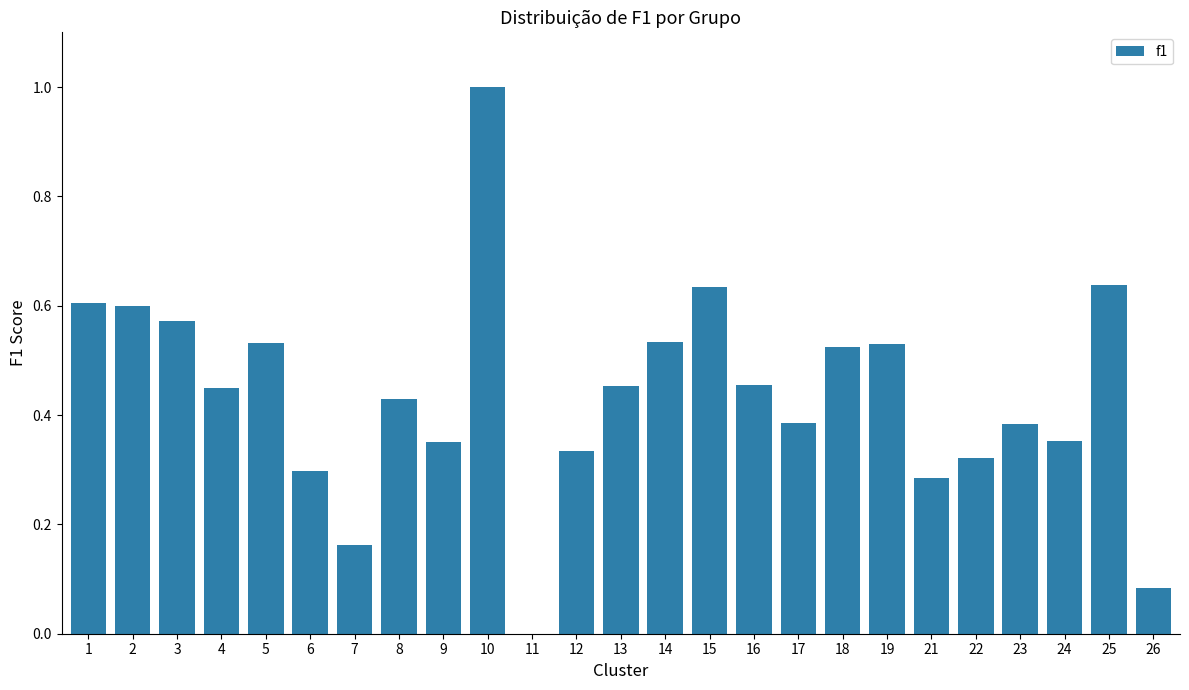

What is the sum of all values?

10.9